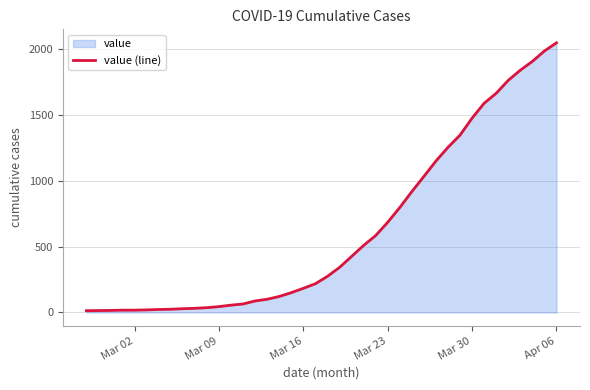

What is the sum of all values?

24850